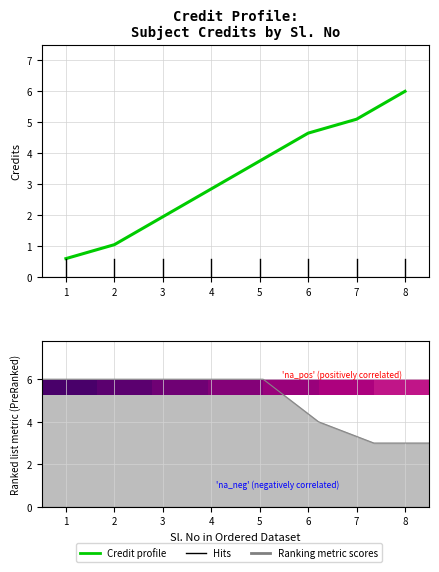

Approximately how many times larger is the value at 7 compared to 5?

1.4